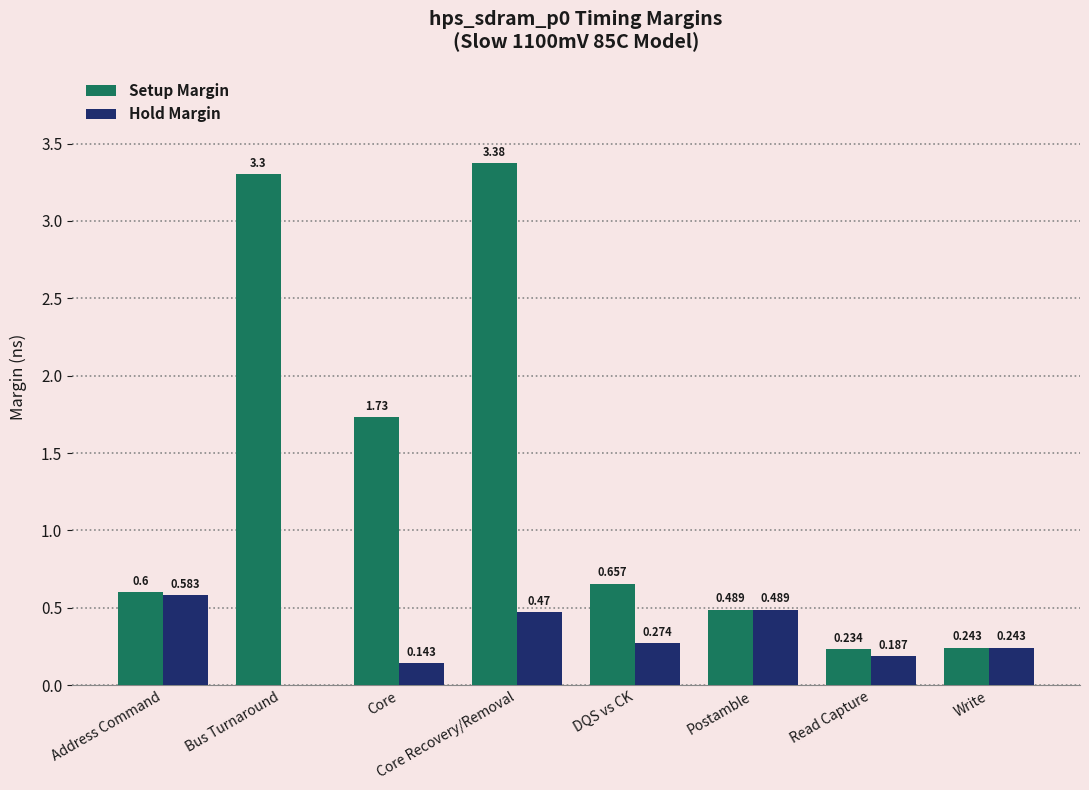

What is the sum of all Hold Margin values?

2.4